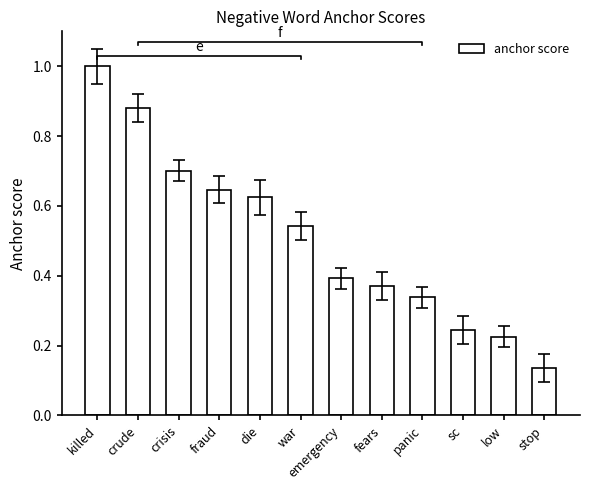

Where is the data nearest to the value 0?

stop